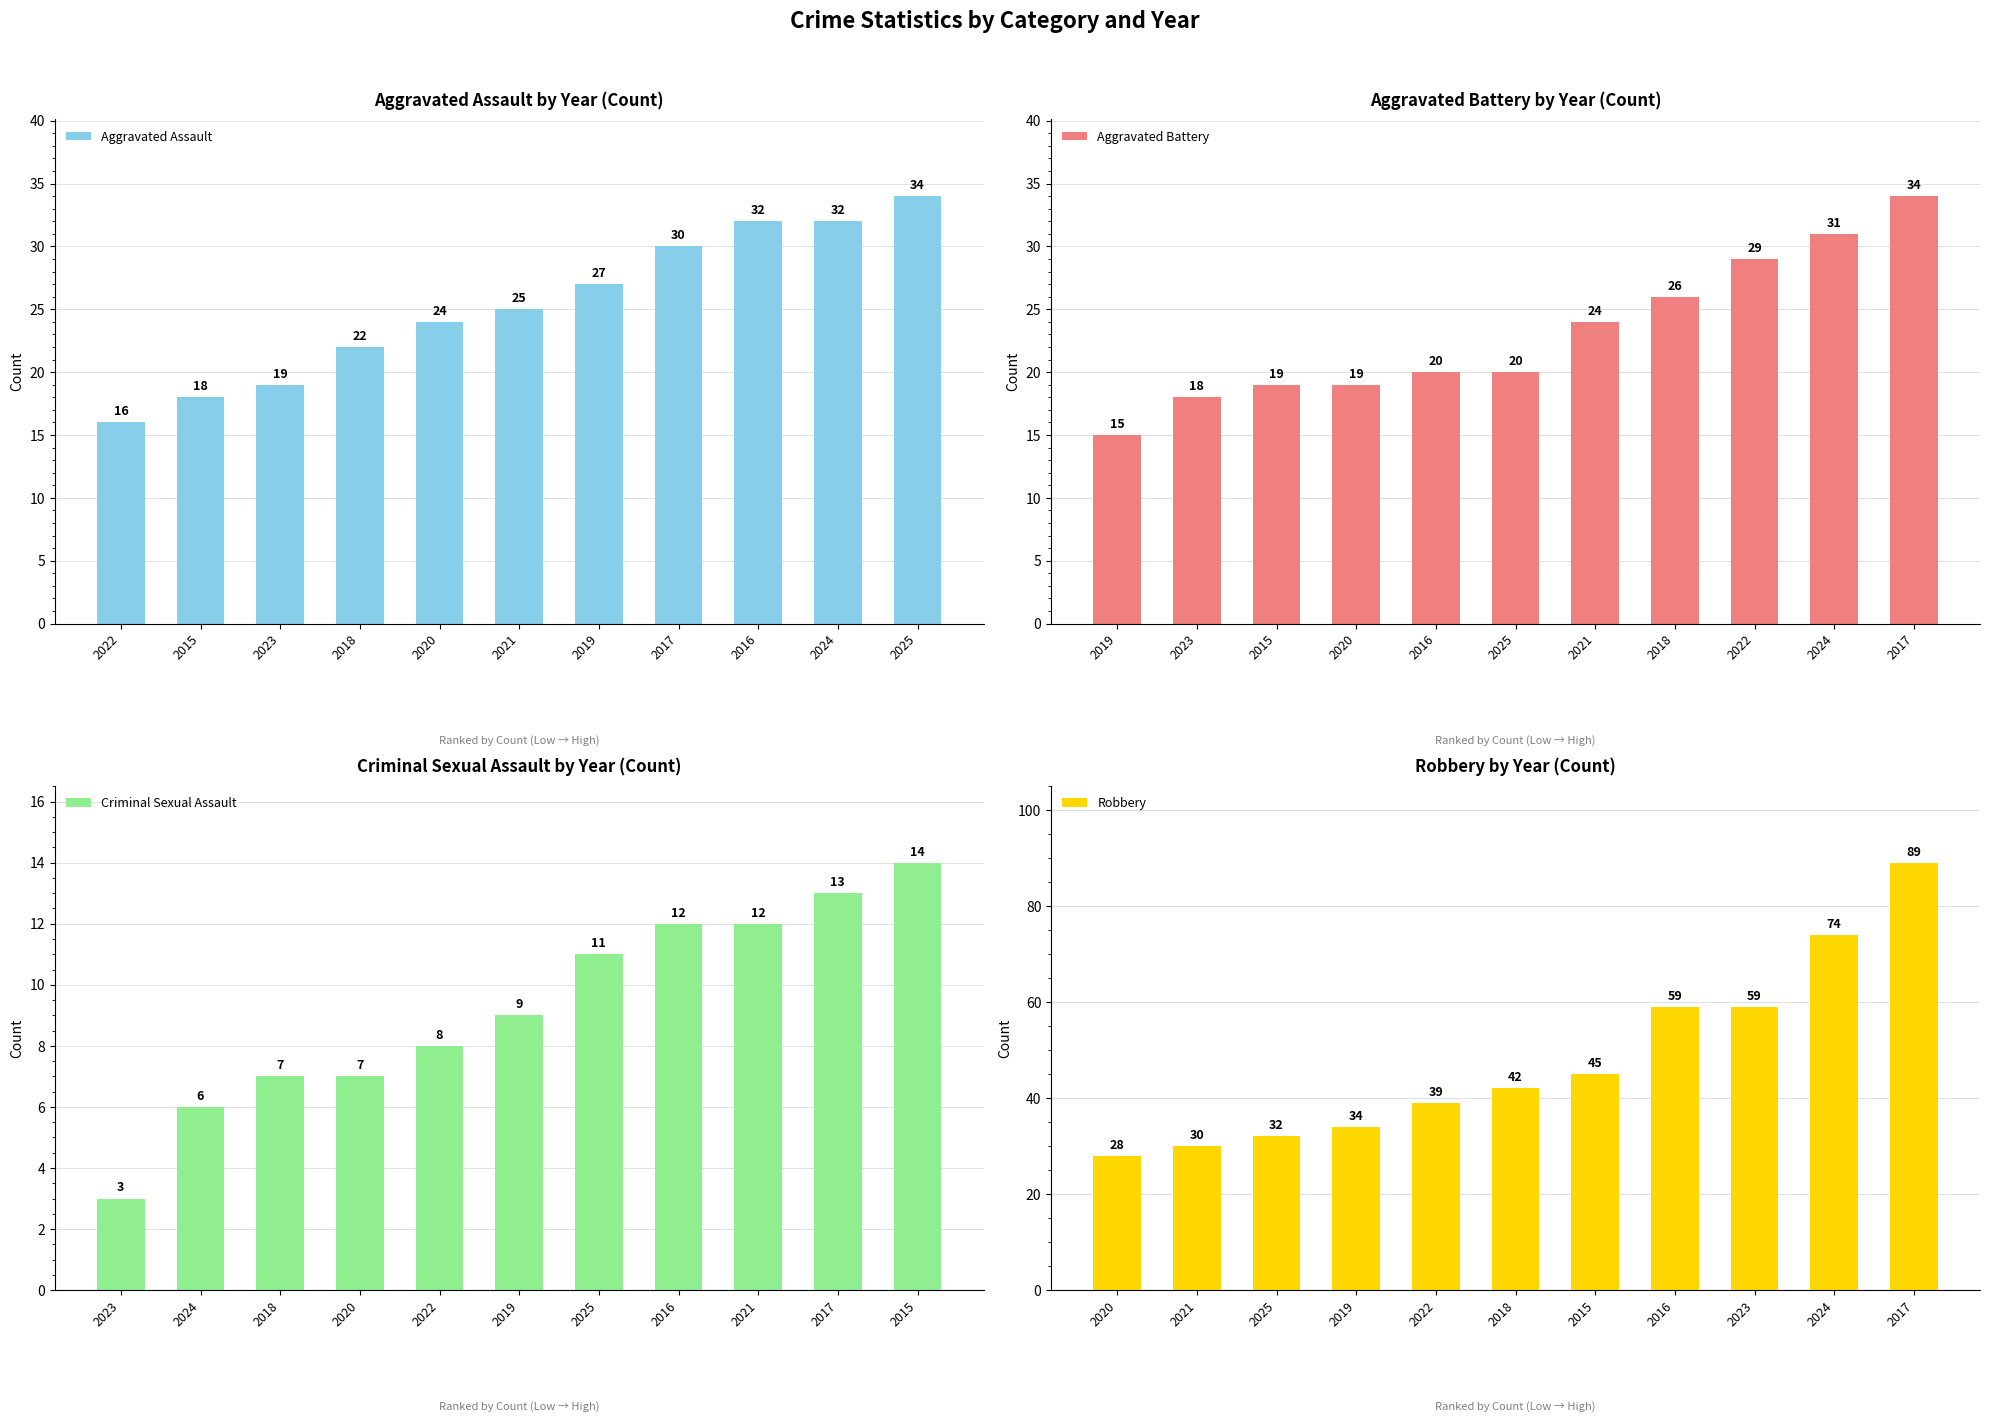

Between 2016 and 2017, which is larger?

2016